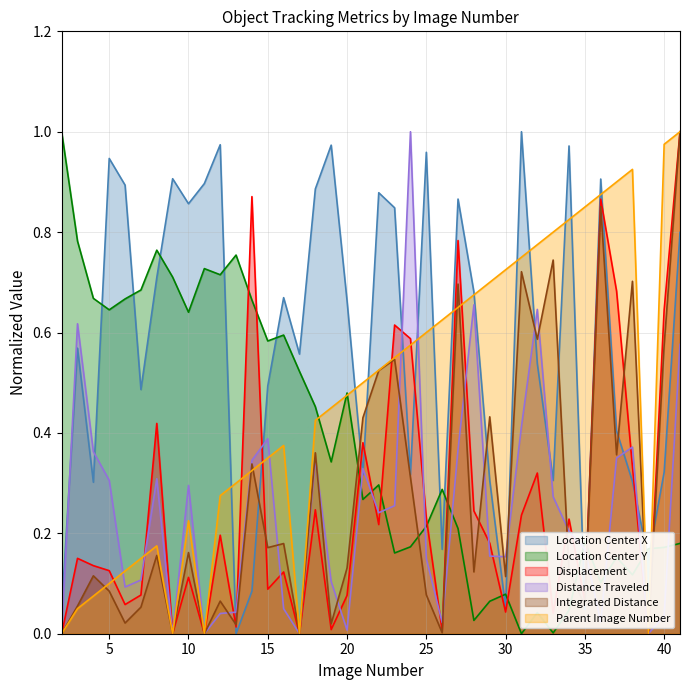

What is the maximum value for TrackObjects_ParentImageNumber_50?

1.0